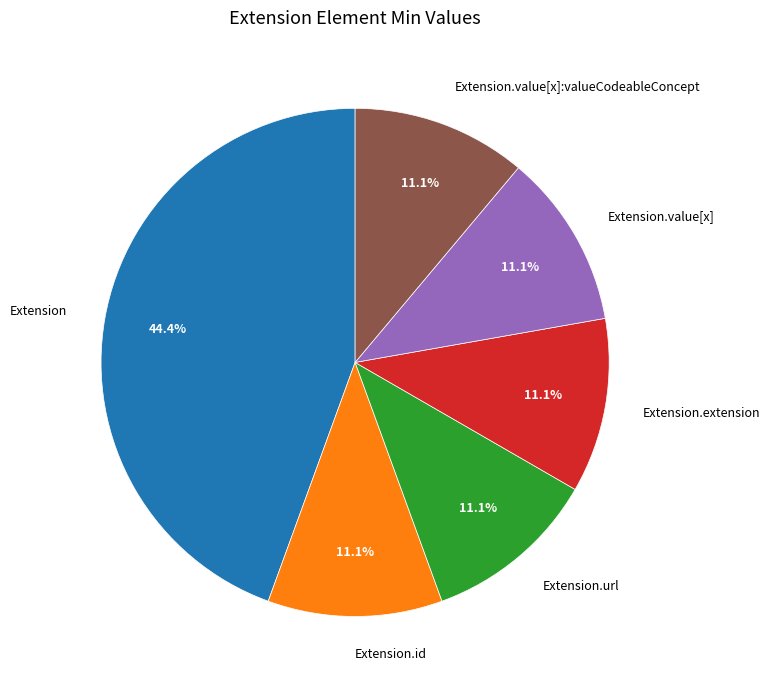

Count the number of slices in the pie.

6